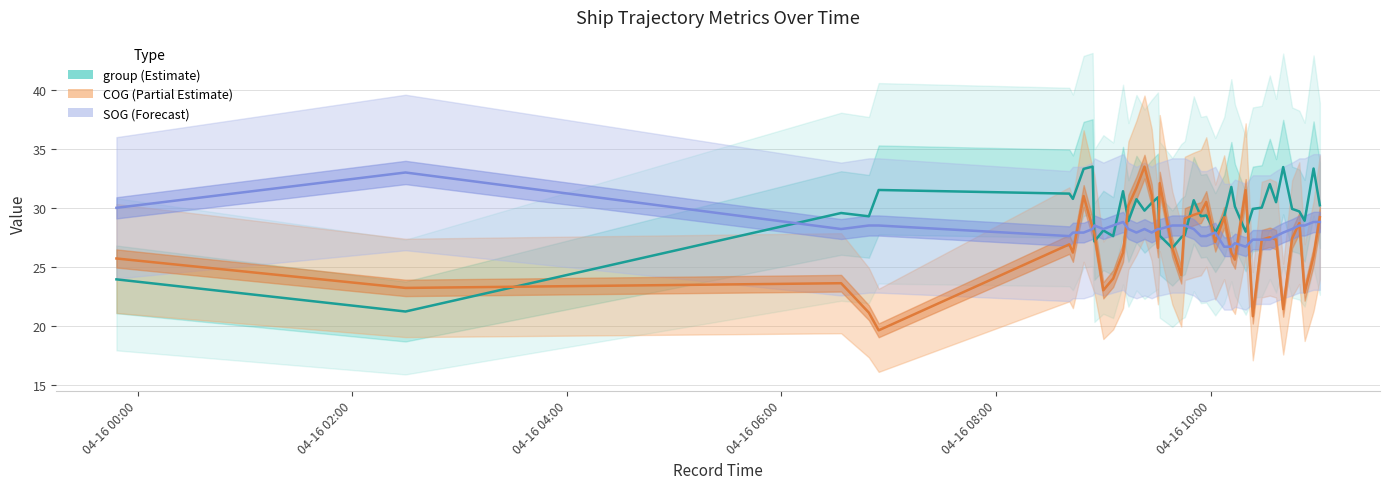

What are all the series names shown in the legend?

SOG, COG, group